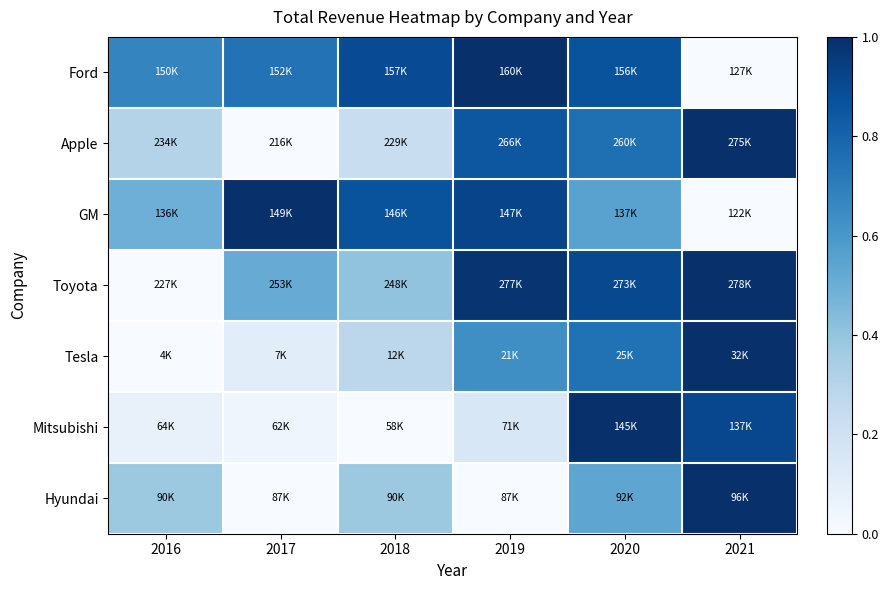

Which has a higher value, 2019 or 2016?

2019